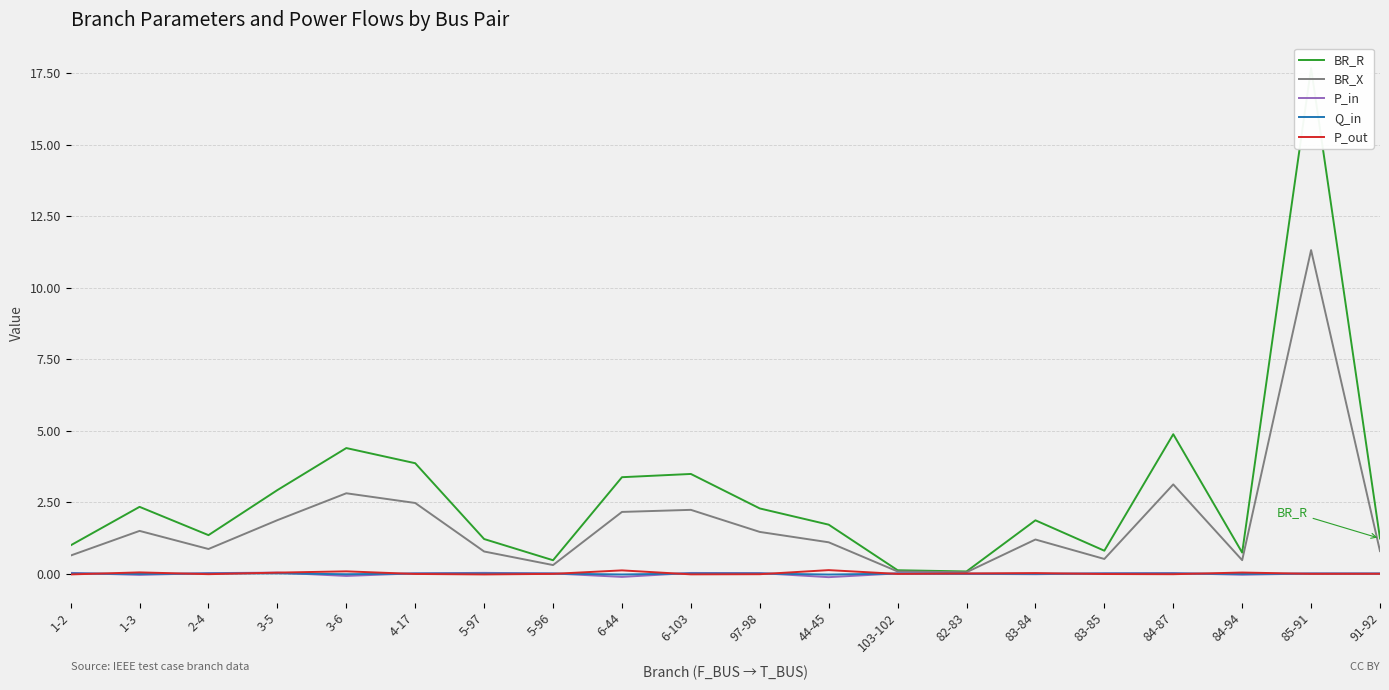

At how many categories does at least one series exceed 0?

20